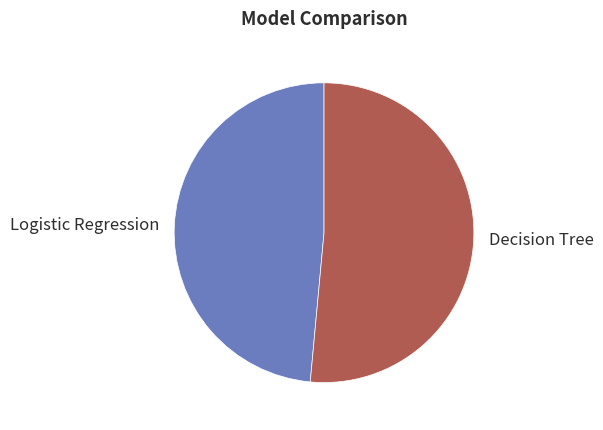

How many segments does this pie chart have?

2